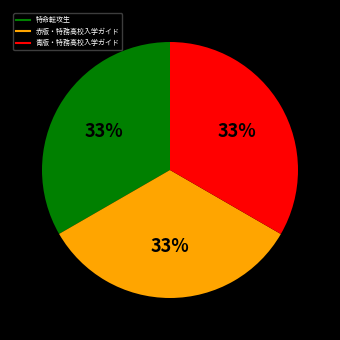

To the nearest percent, what percentage of the pie is 赤版・特務高校入学ガイド?

33%